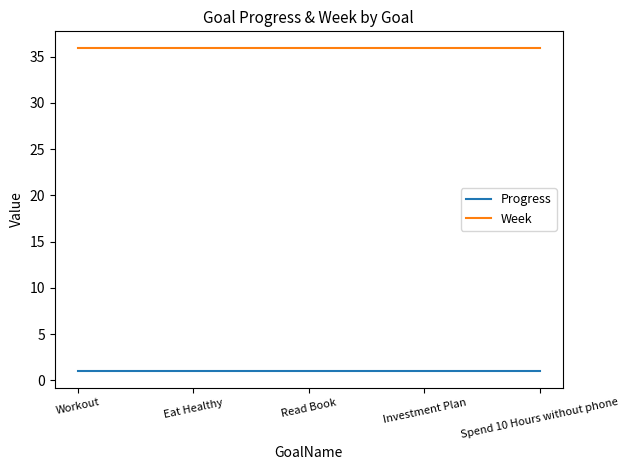

What is the spread (max minus min) of values at Spend 10 Hours without phone?

35.0